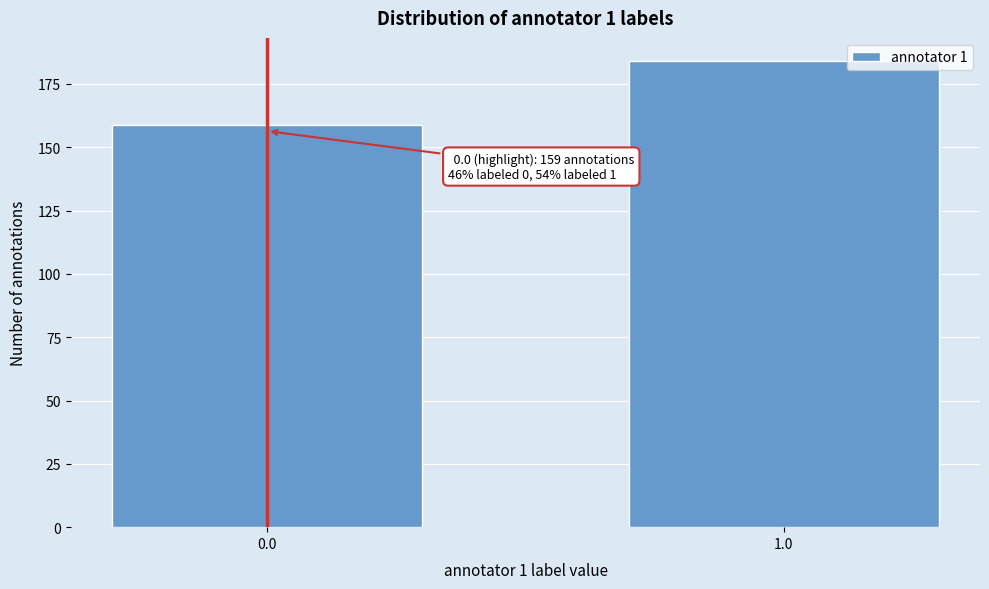

Reading left to right, list all the values displayed in this chart.

159	184